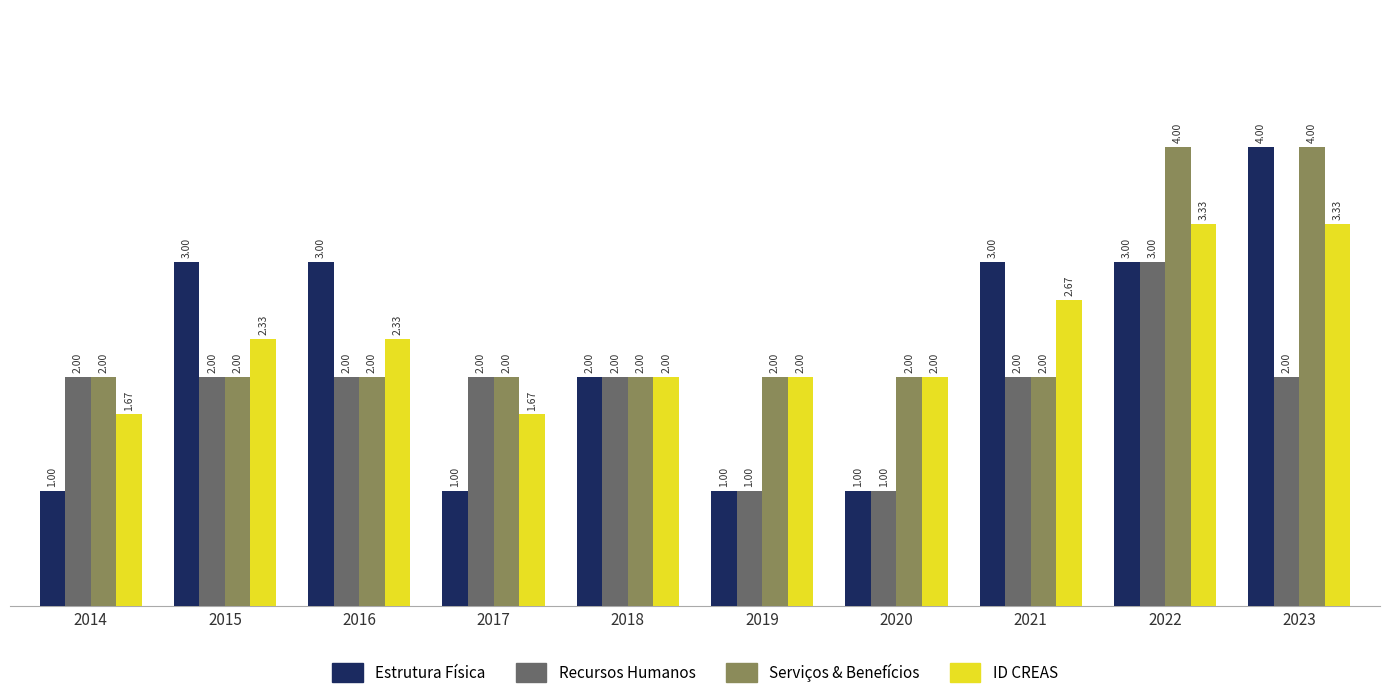

What is the difference between the highest and lowest values at 2015?

1.0